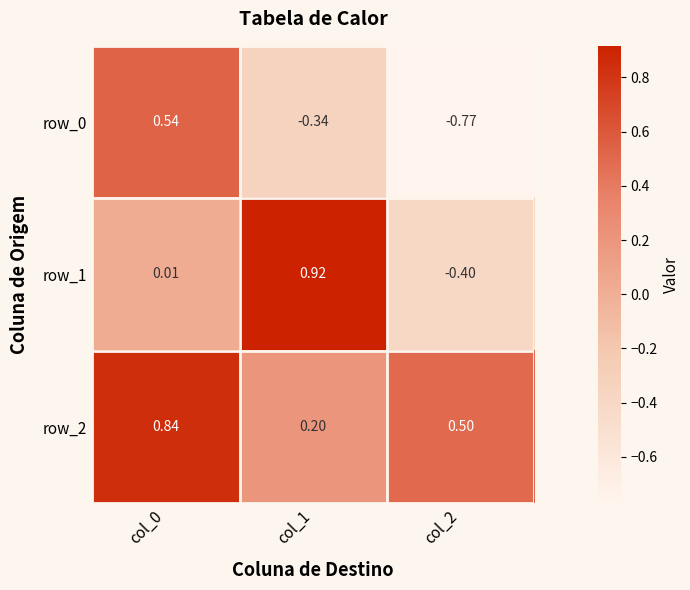

Is the value of row_1 at col_2 greater than the value of row_0 at col_0?

No